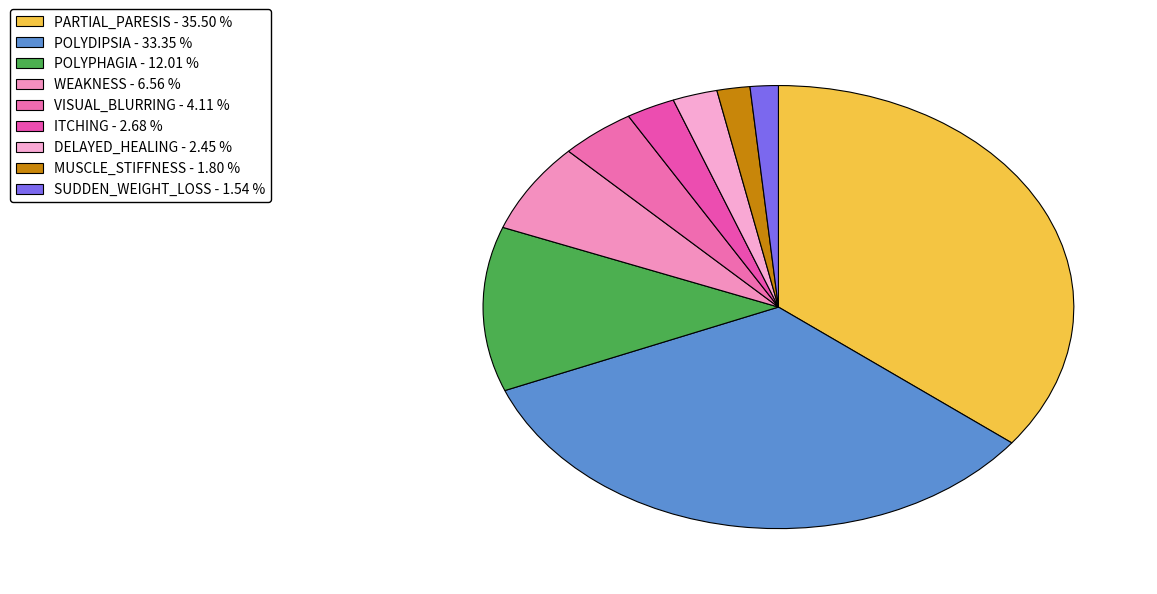

Is ITCHING the majority of the pie?

No